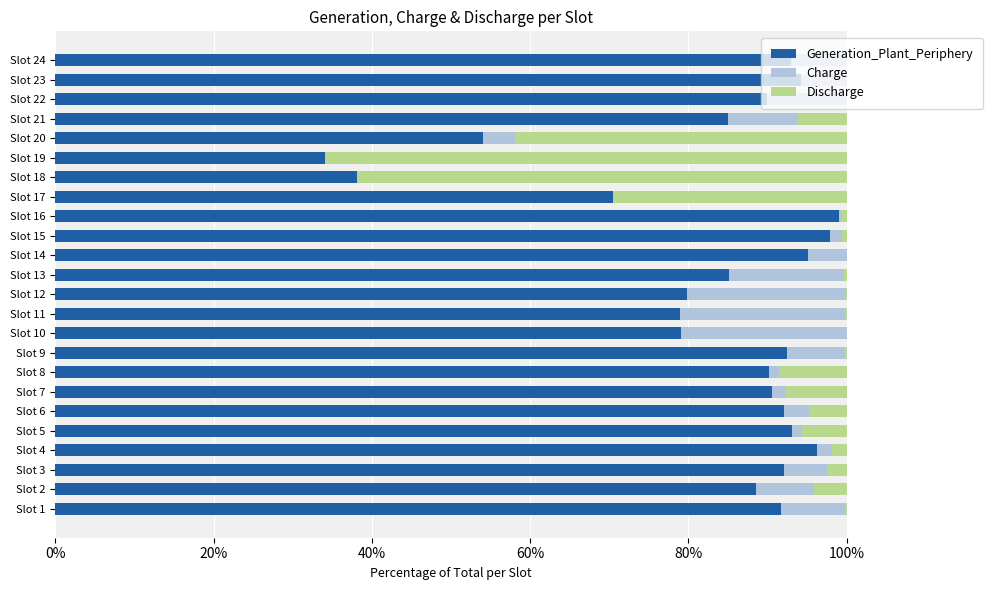

What is the highest value of the Generation_Plant_Periphery series?

99.0